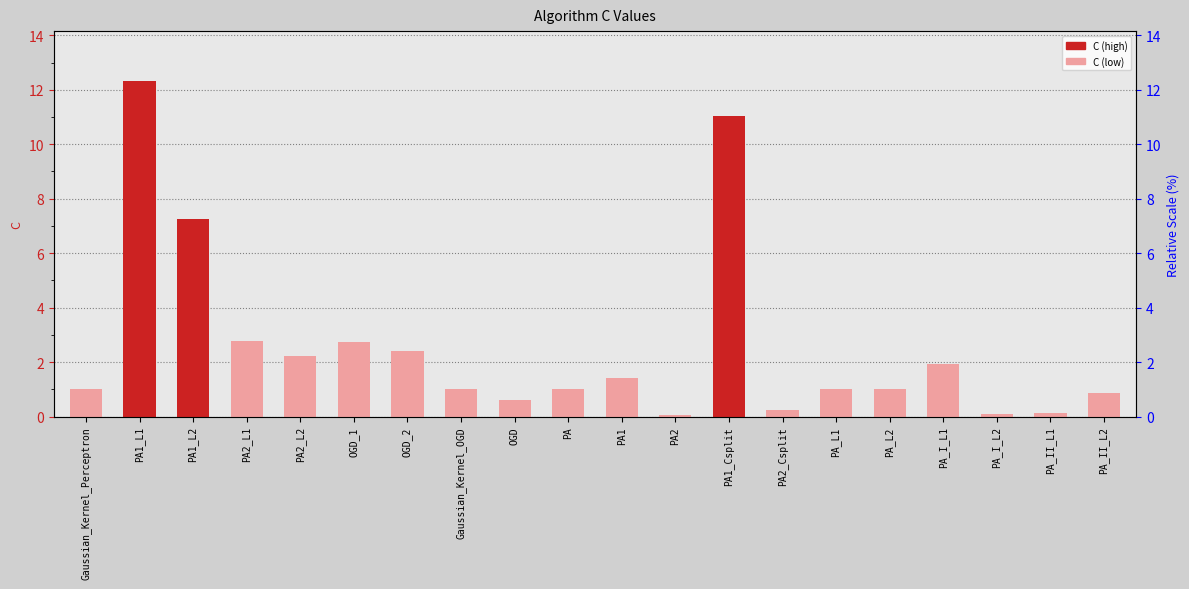

Rank the categories by value from highest to lowest.

PA1_L1, PA1_Csplit, PA1_L2, PA2_L1, OGD_1, OGD_2, PA2_L2, PA_I_L1, PA1, Gaussian_Kernel_Perceptron, Gaussian_Kernel_OGD, PA, PA_L1, PA_L2, PA_II_L2, OGD, PA2_Csplit, PA_II_L1, PA_I_L2, PA2